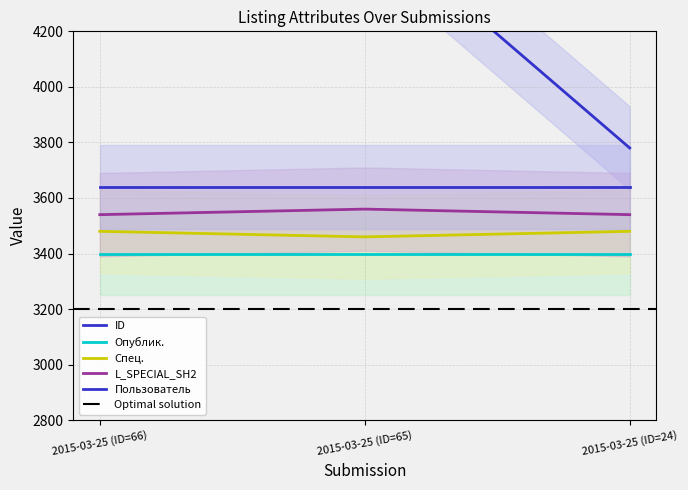

How many data points in Спец. are less than 3480?

1